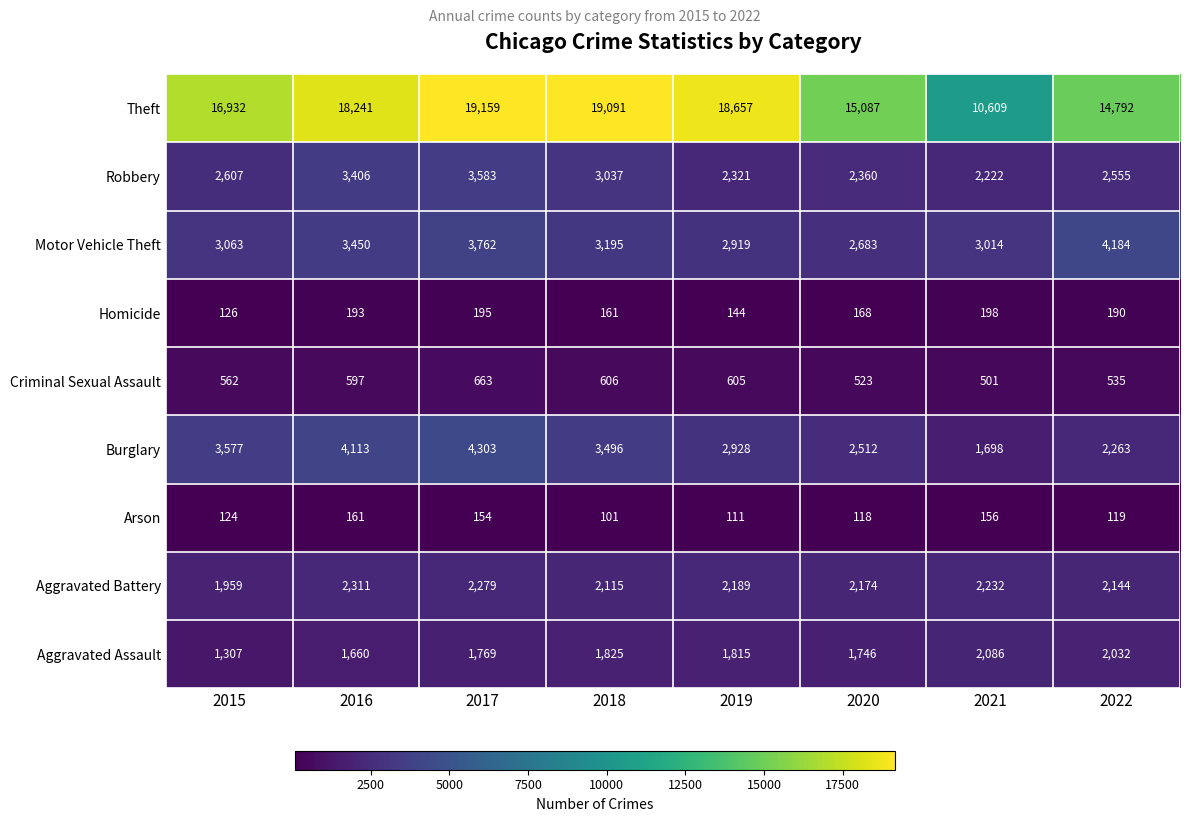

What is the highest value of the Burglary series?

4303